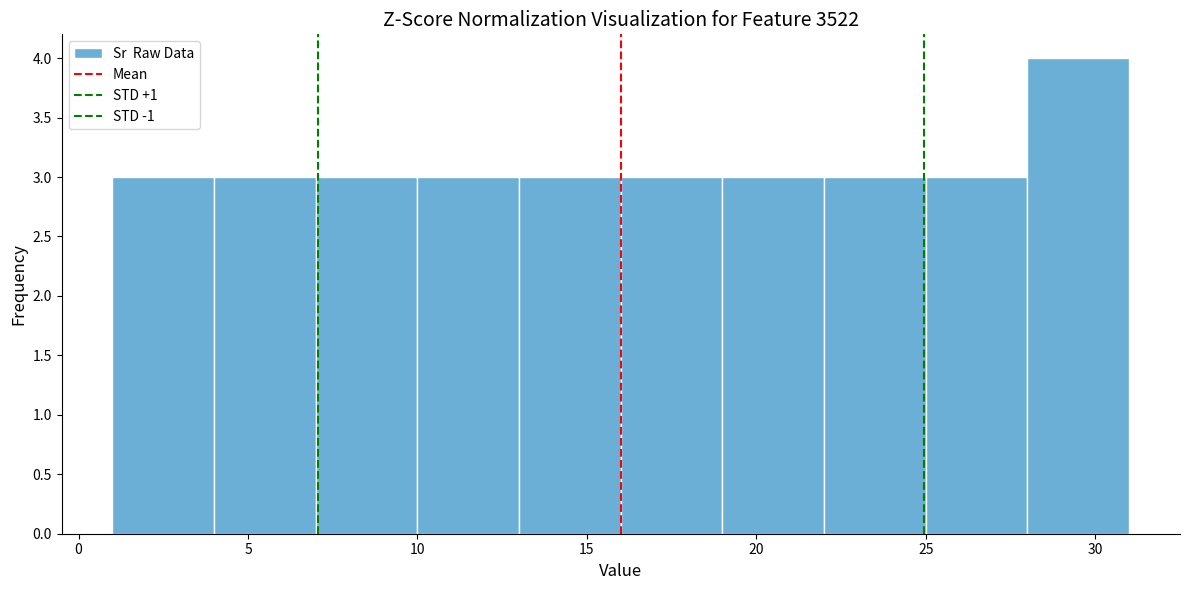

Reading left to right, transcribe this chart: for each bar, give the range it covers on the x-axis and its height. The values are not printed on the chart, so give them approximately, as read against the axis.

1 to 4: 3
4 to 7: 3
7 to 10: 3
10 to 13: 3
13 to 16: 3
16 to 19: 3
19 to 22: 3
22 to 25: 3
25 to 28: 3
28 to 31: 4